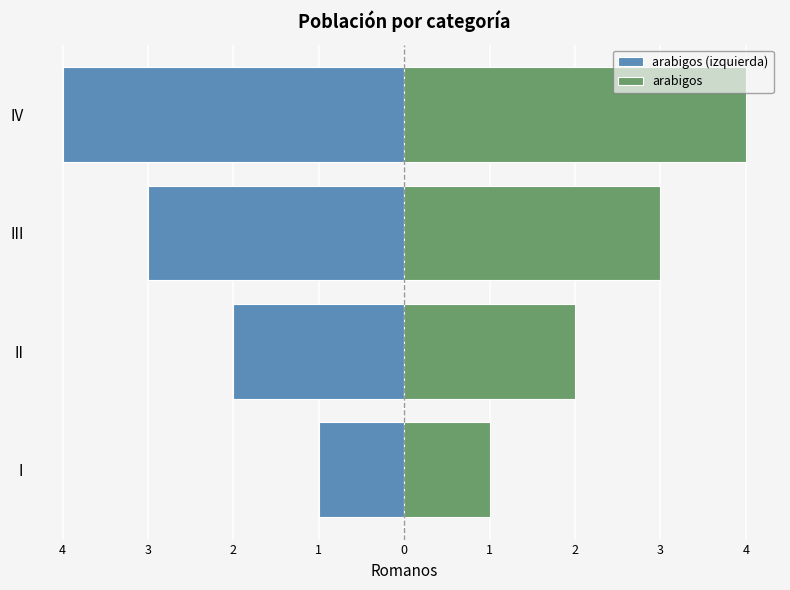

What is the average value of the arabigos (izquierda) series?

-2